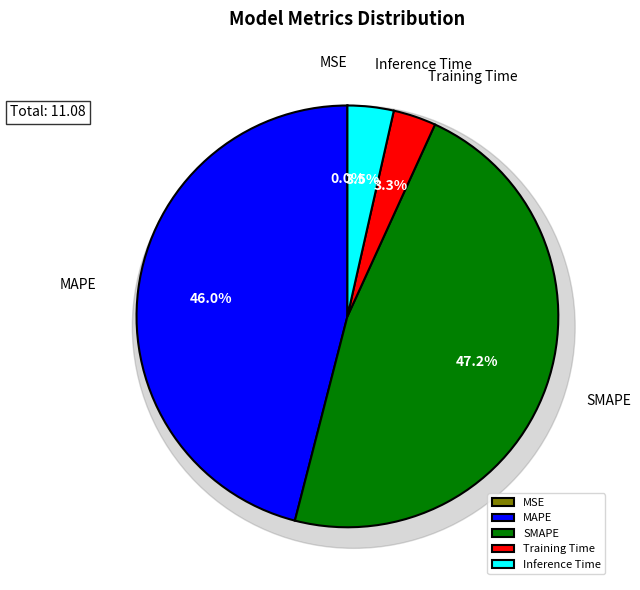

To the nearest percent, what portion does SMAPE represent?

47%